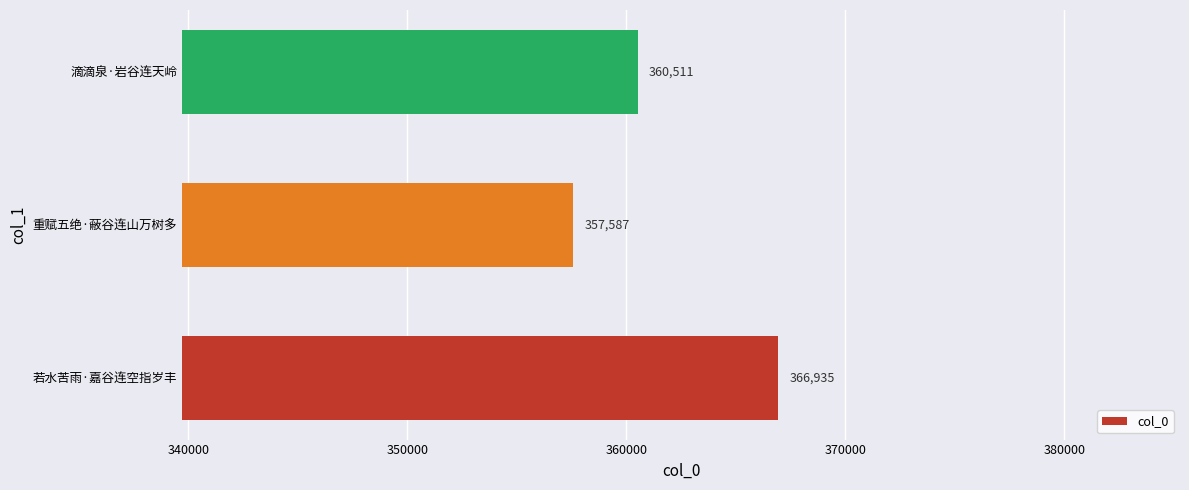

What is the average value?

361678